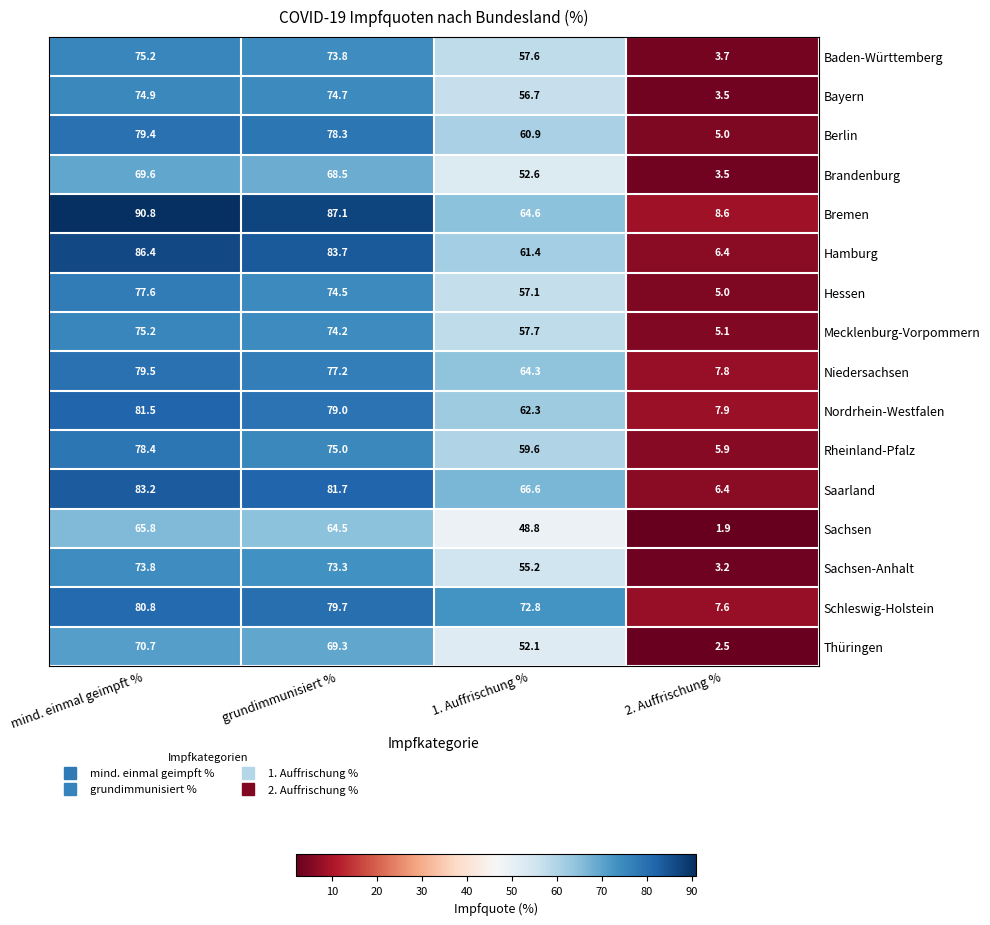

What is the total value across all series at grundimmunisiert %?

1214.5